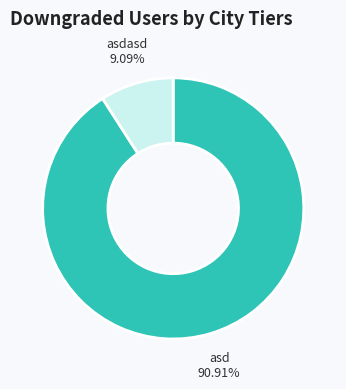

What percentage is the asdasd slice, to the nearest percent?

9%